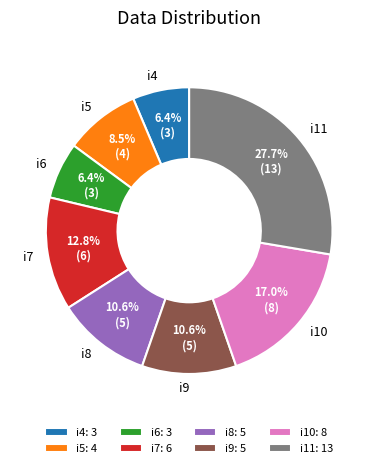

Count the number of slices in the pie.

8